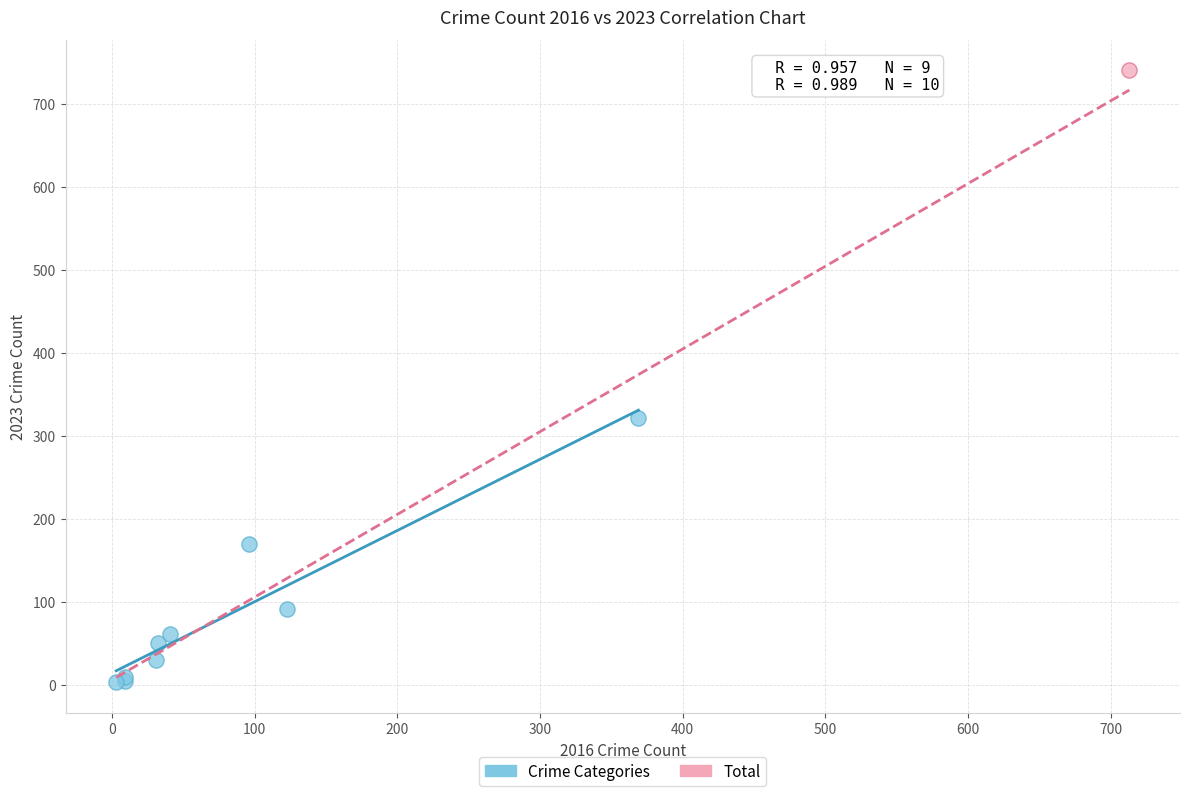

What are all the series names shown in the legend?

Crime Categories, Total